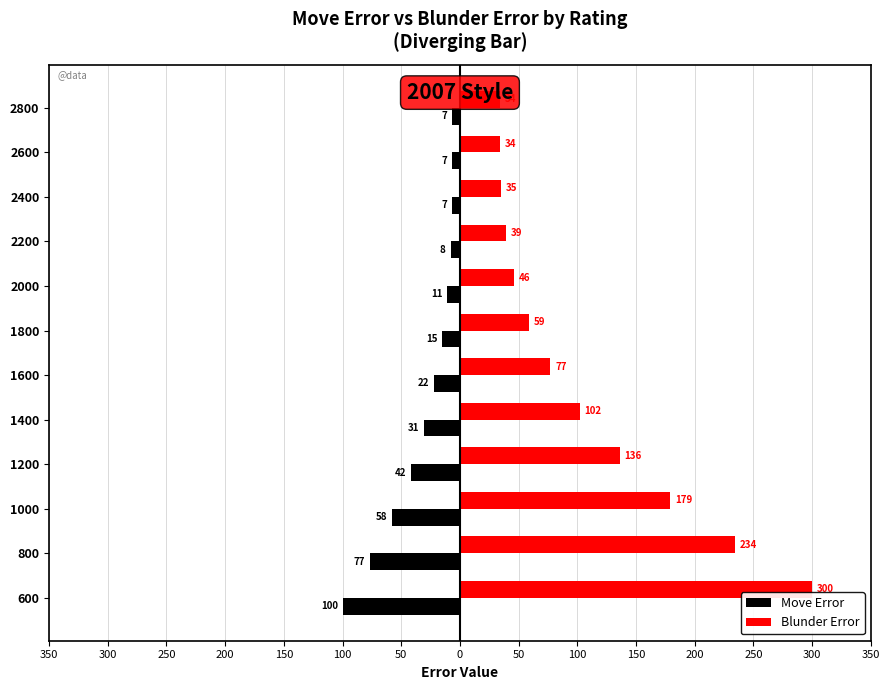

How many groups of bars are there?

12